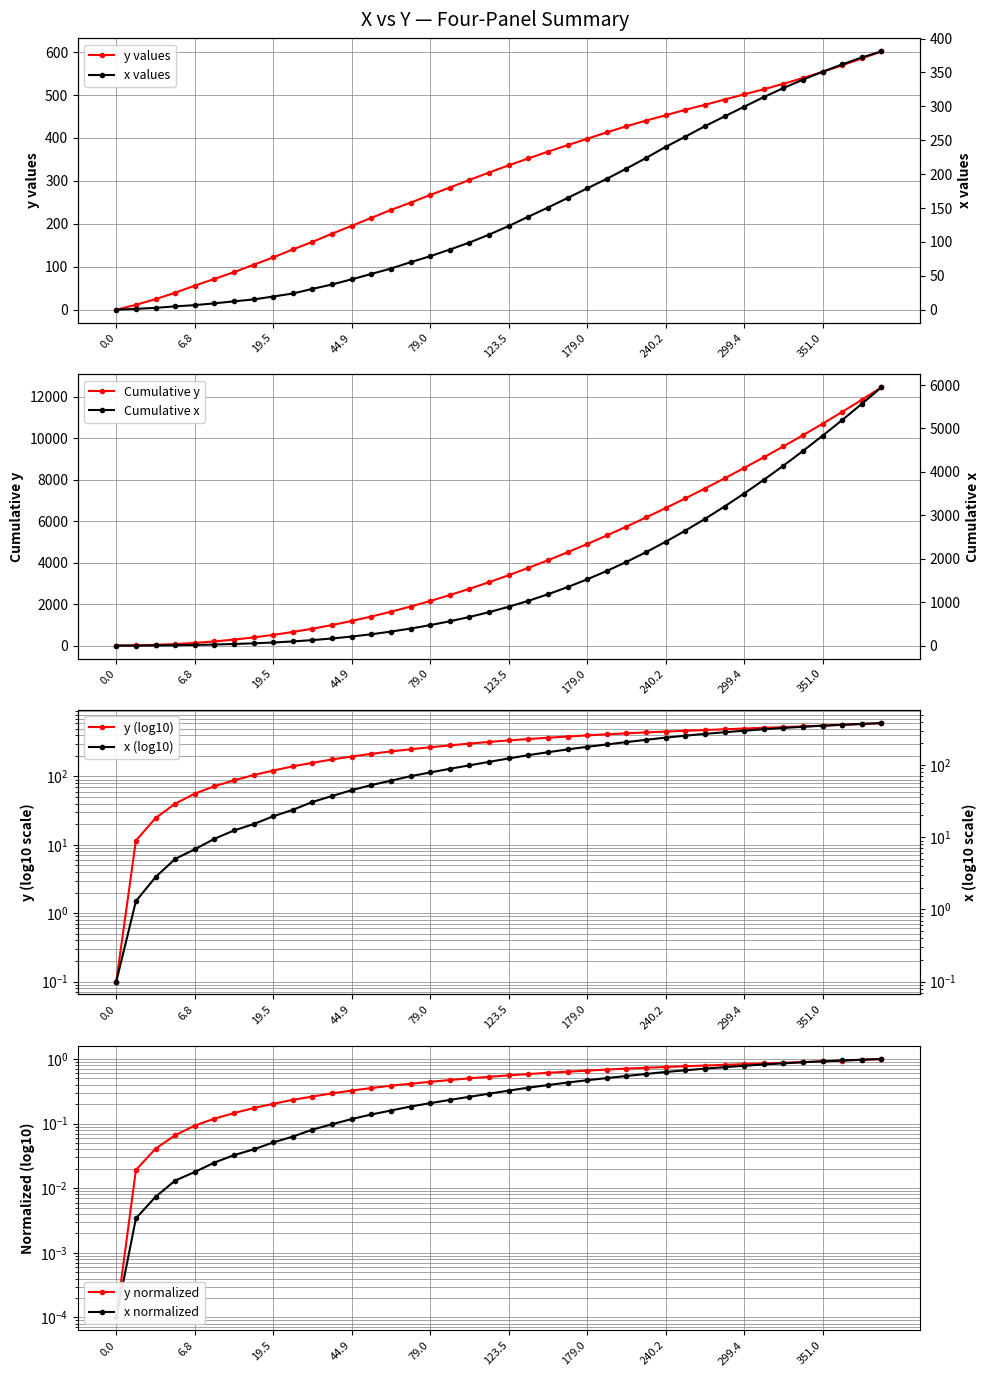

The y series shows 548.5 at 21. True or false?

False